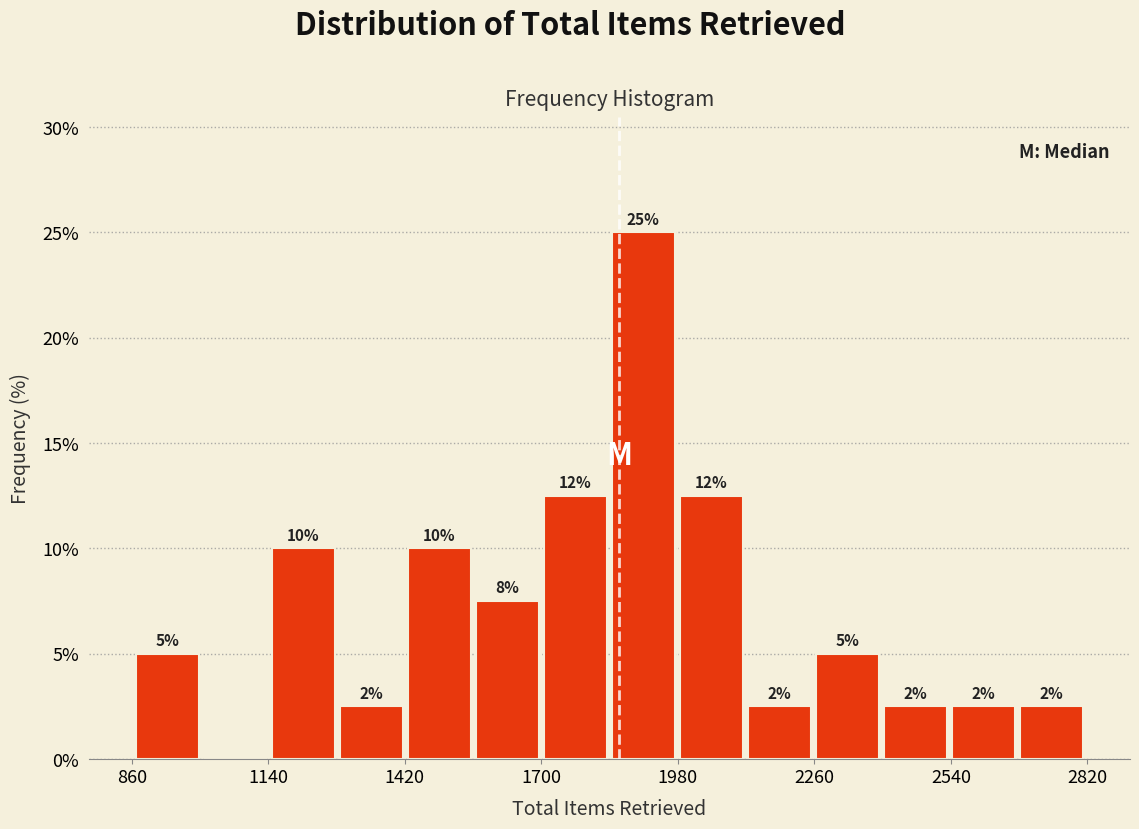

Read against the x-axis, roughly where is the centre of the tallest bar?

1900